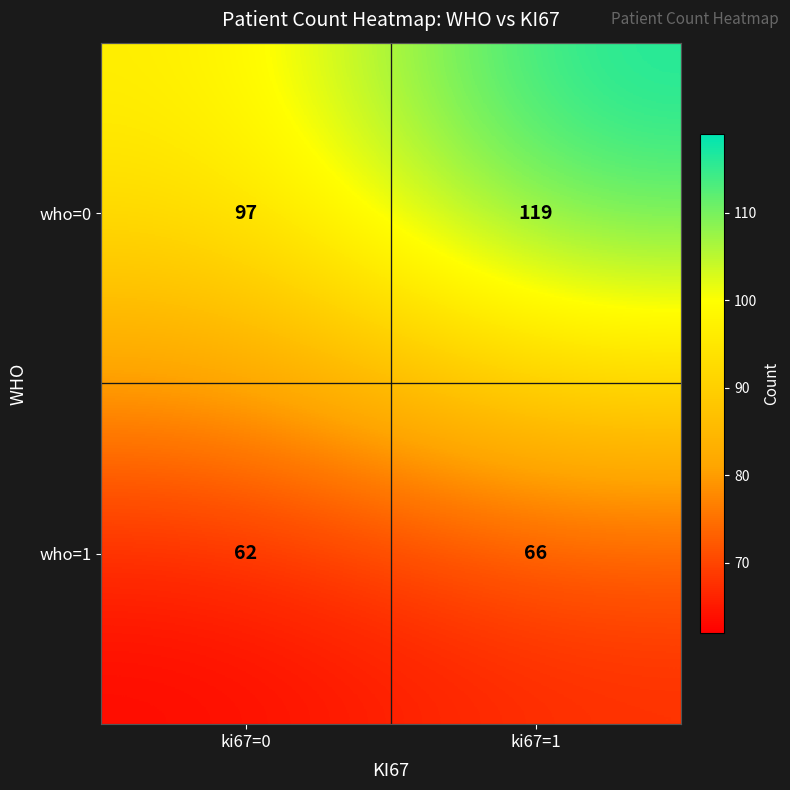

What is the total value across all series at ki67=0?

159